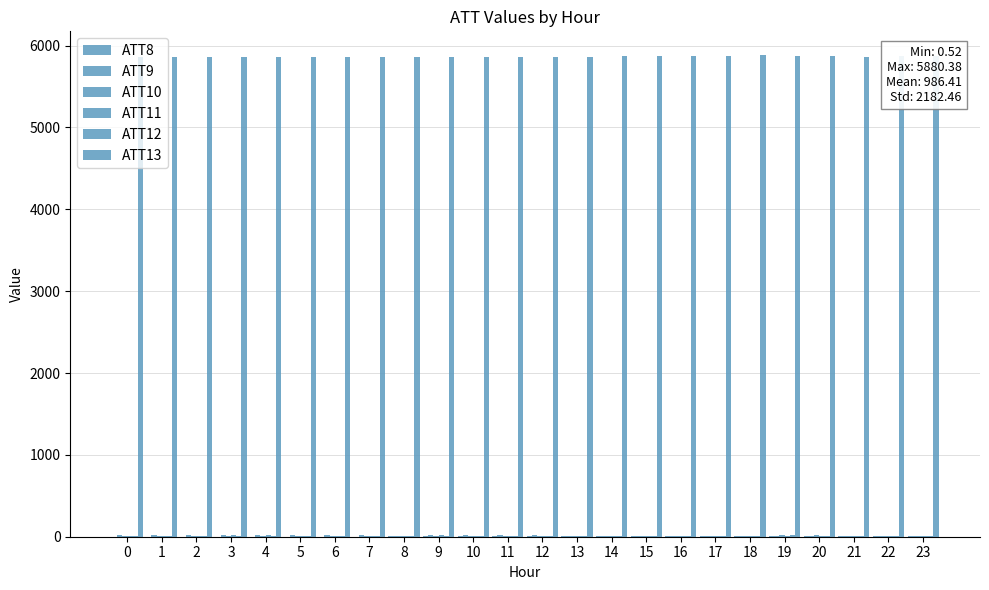

What is the value of the ATT10 bar at the 7th from the left?

7.3